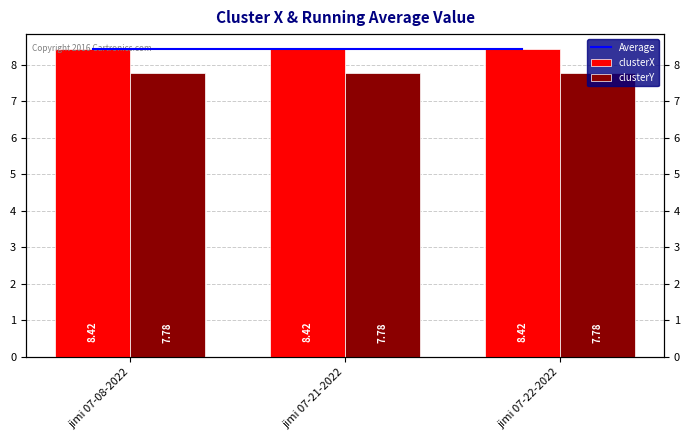

How many bars are there in total?

9